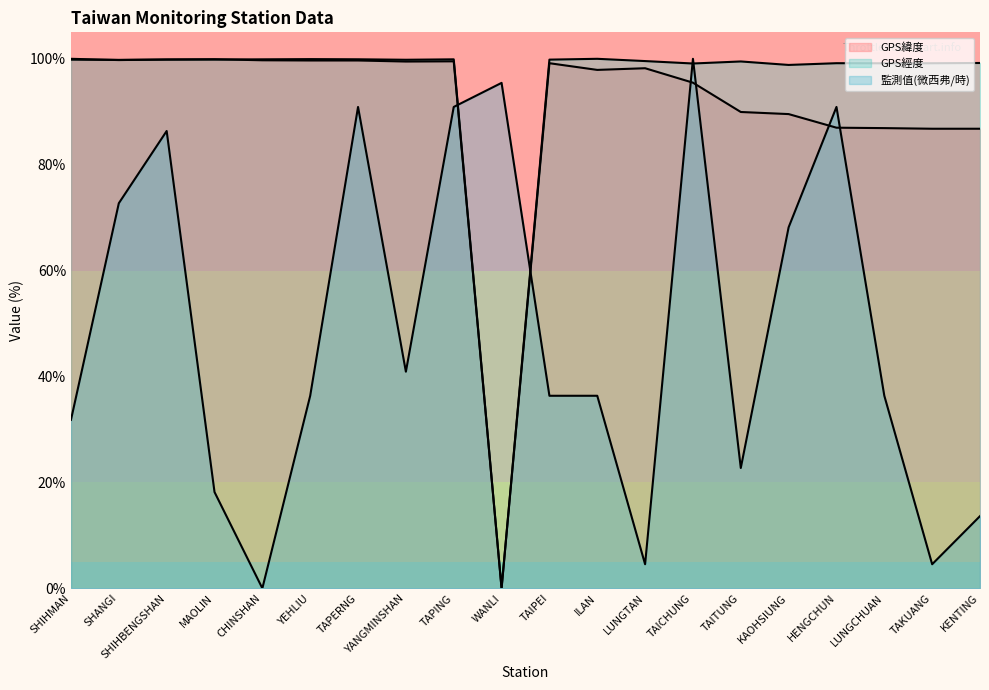

How many lines are shown in the chart?

3